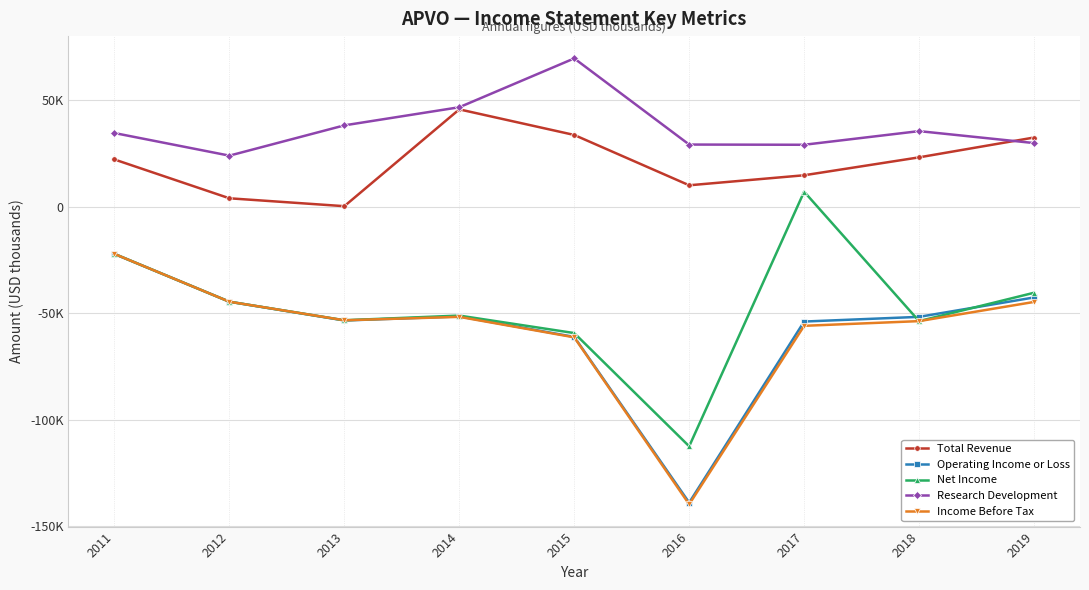

Does the chart have visible grid lines?

Yes